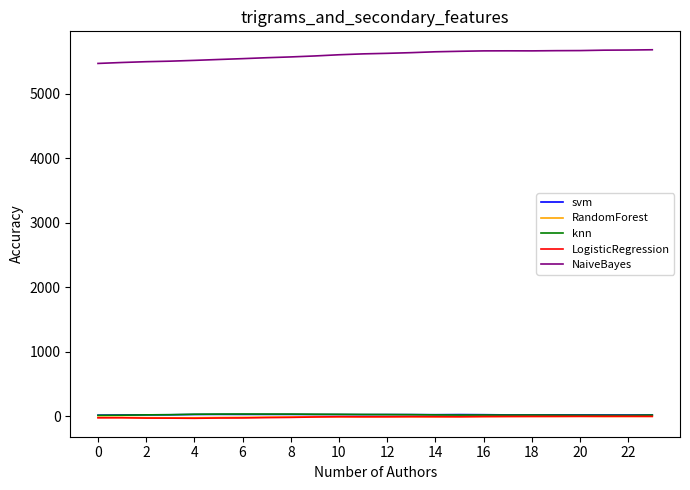

Which series has the largest total across all categories?

NaiveBayes